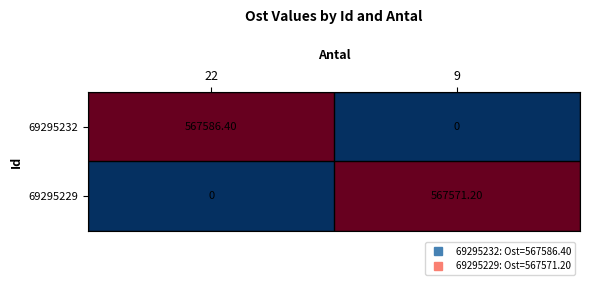

Rank the series by their maximum value, from highest to lowest.

69295232, 69295229